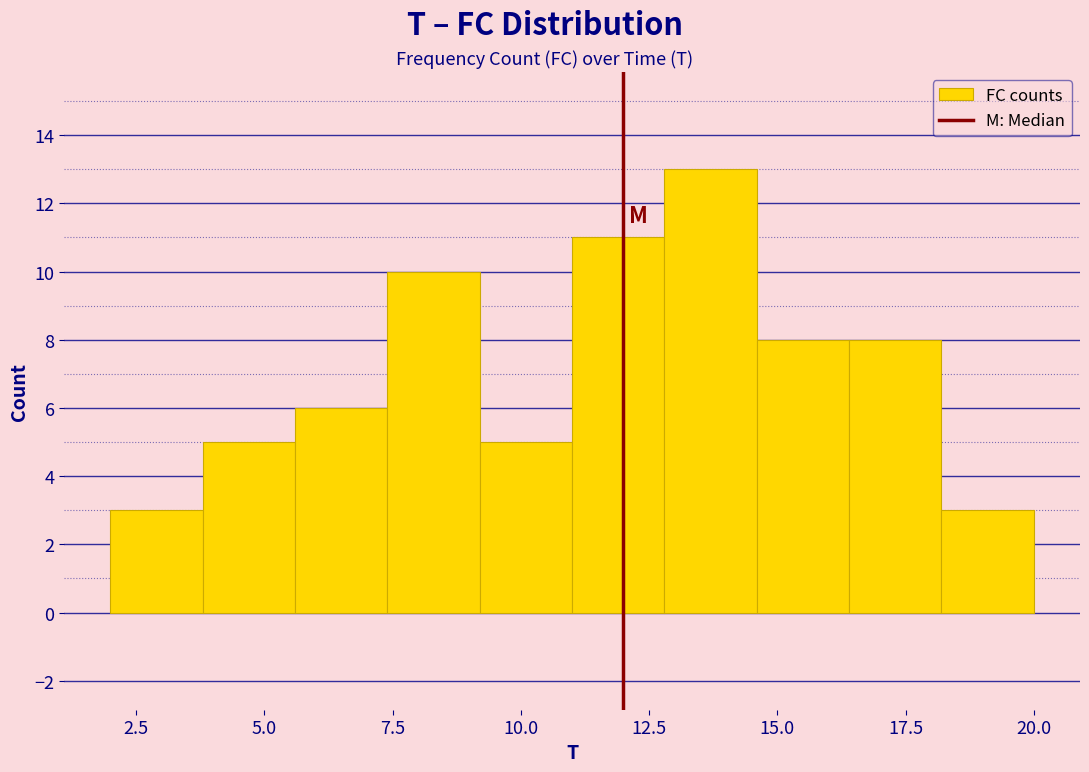

Around what value on the x-axis is the tallest bar? Give the approximate position of its centre, as read against the axis.

13.5